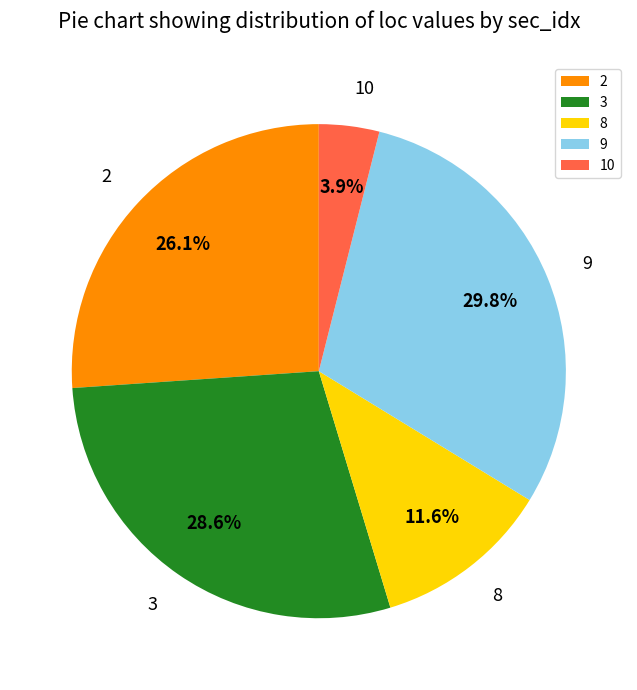

Combined, do 9 and 8 account for over 50%?

No